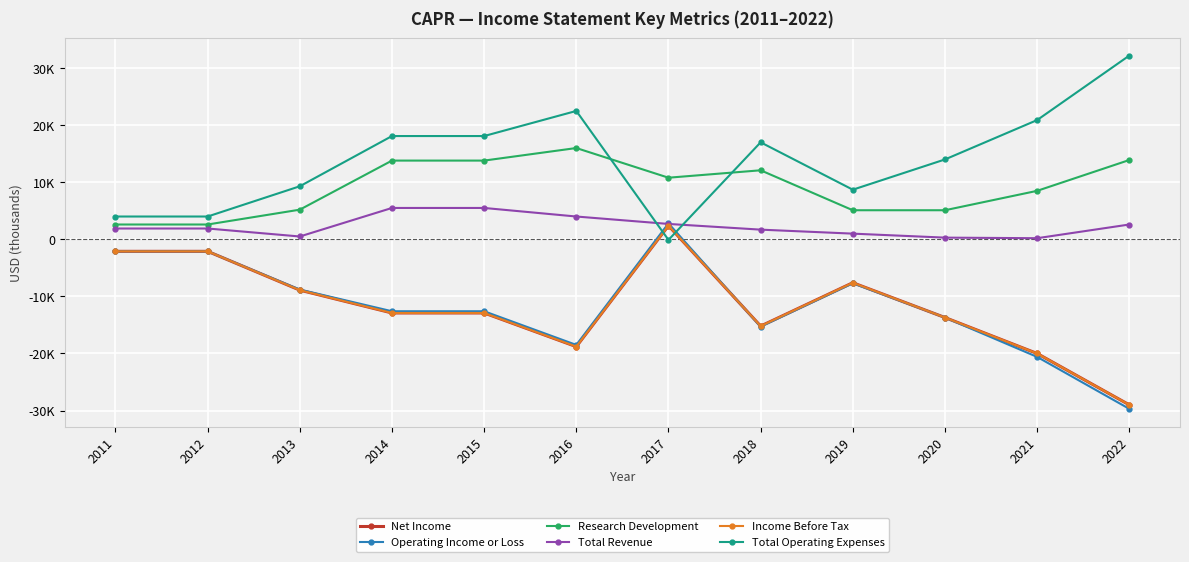

Does the chart have visible grid lines?

Yes